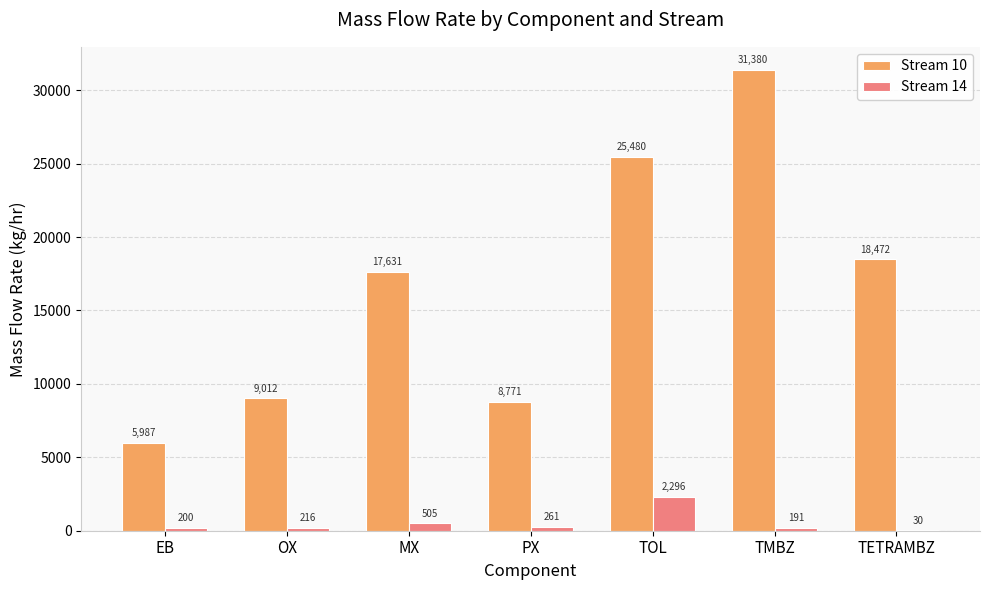

At which label does Stream 14 reach its peak?

TOL